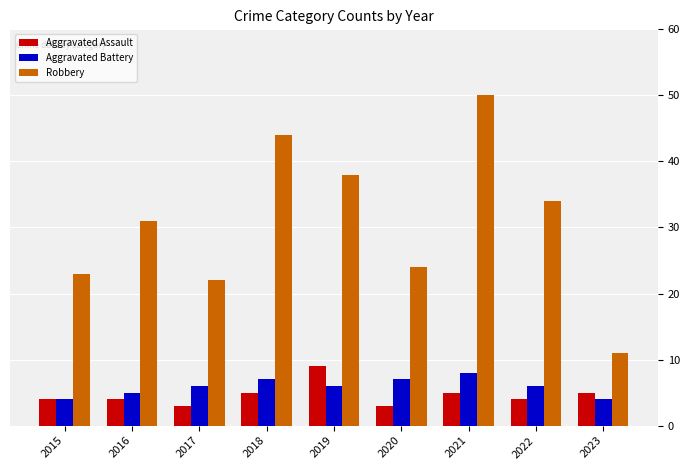

List the series in order of their peak value, lowest first.

Aggravated Battery, Aggravated Assault, Robbery